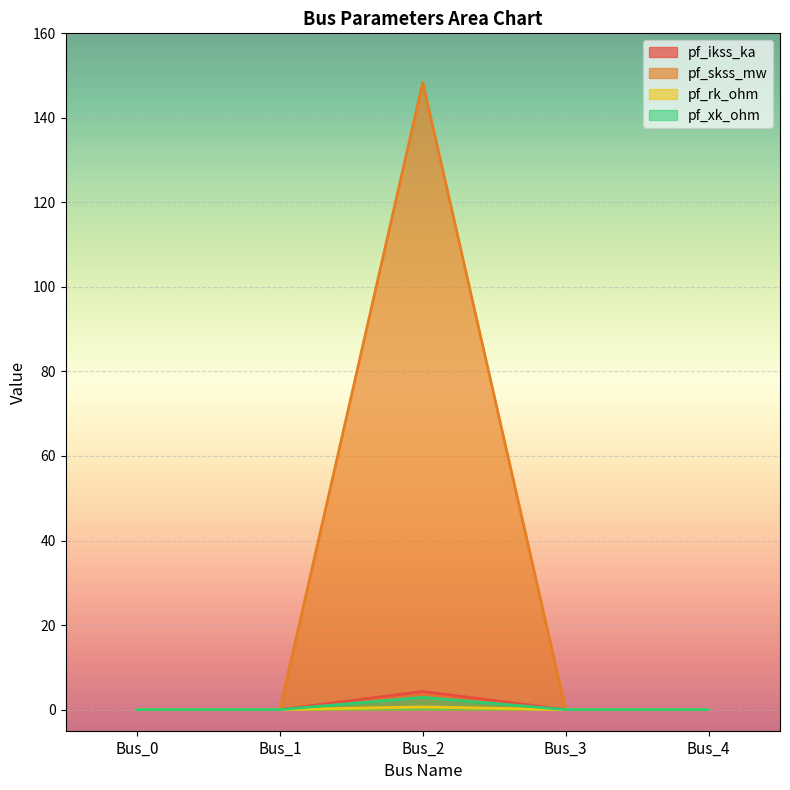

What are all the series names shown in the legend?

pf_ikss_ka, pf_skss_mw, pf_rk_ohm, pf_xk_ohm